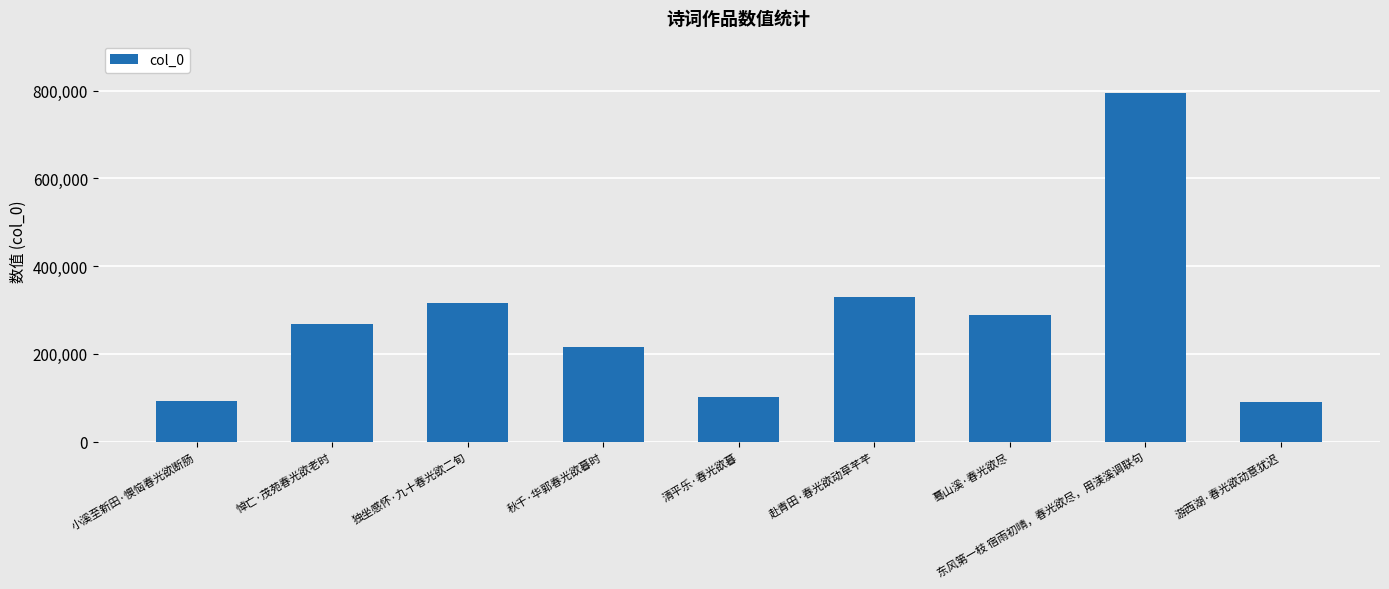

What is the approximate value at 秋千·华郭春光欲暮时?

216741